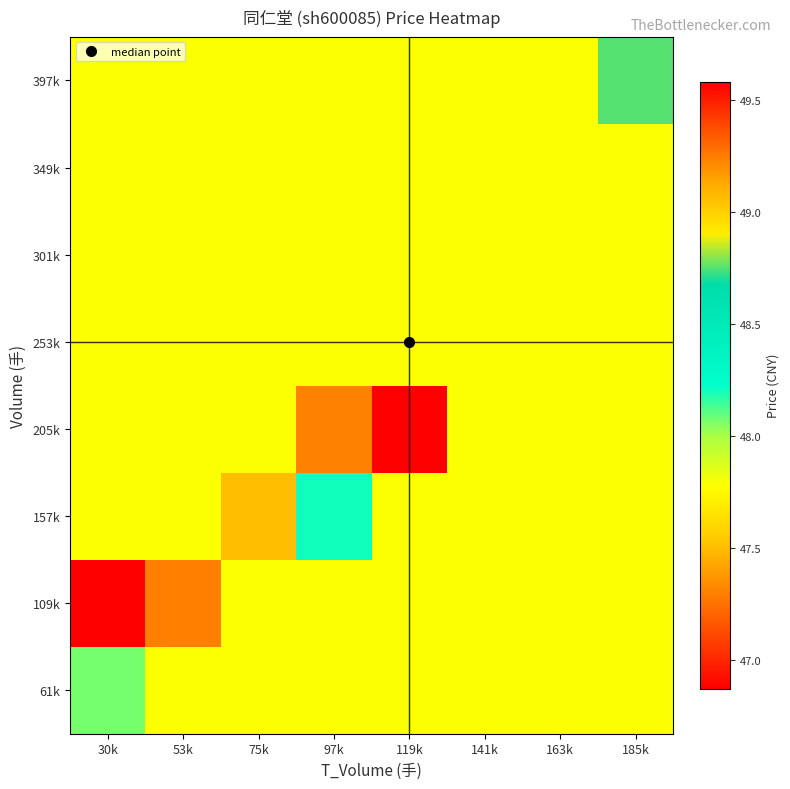

Rank the series by their maximum value, from lowest to highest.

109k, 253k, 301k, 349k, 61k, 157k, 397k, 205k